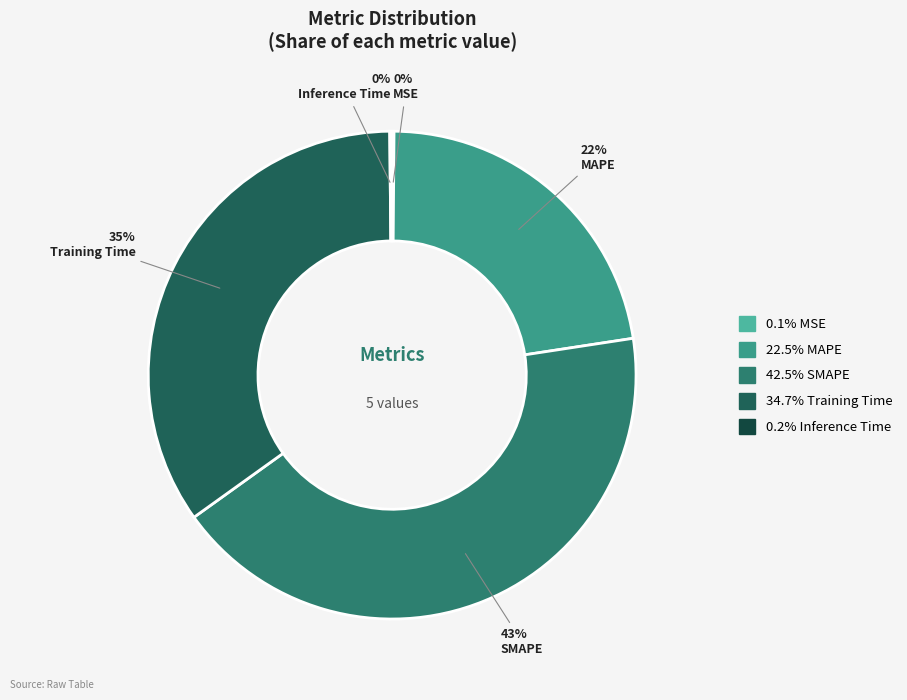

What is the largest slice in the pie chart?

SMAPE